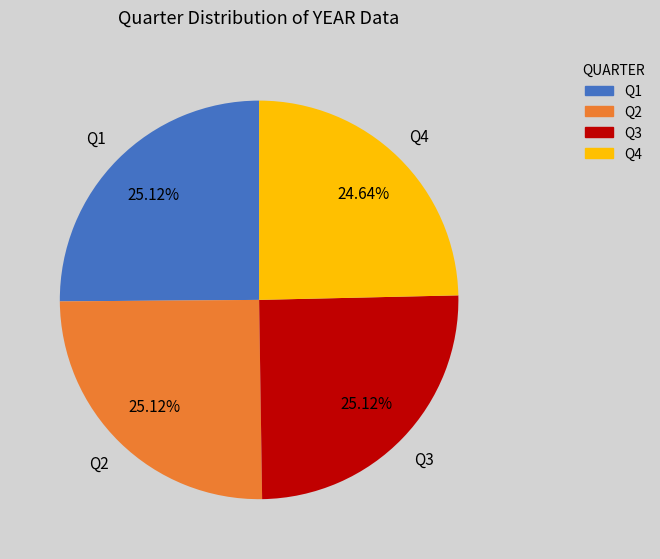

Combined, do Q3 and Q2 account for over 50%?

Yes